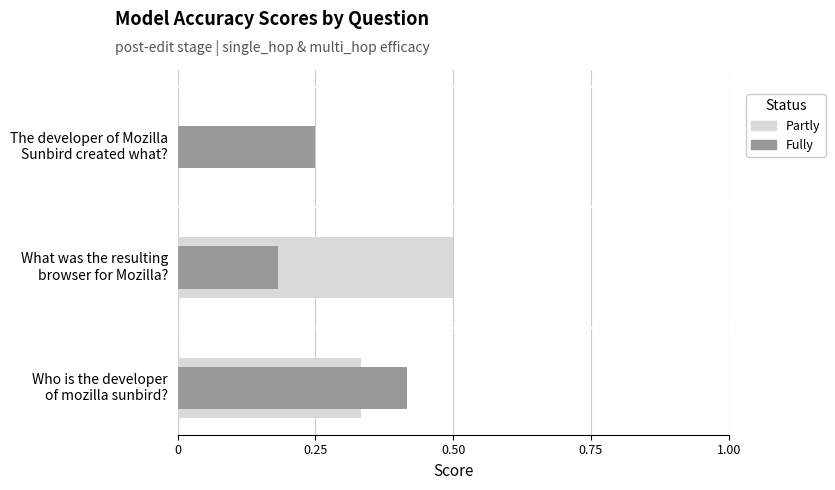

Reading left to right, transcribe all the data shown in this chart.

Partly: 0.3	0.5	0.0
Fully: 0.4	0.2	0.2